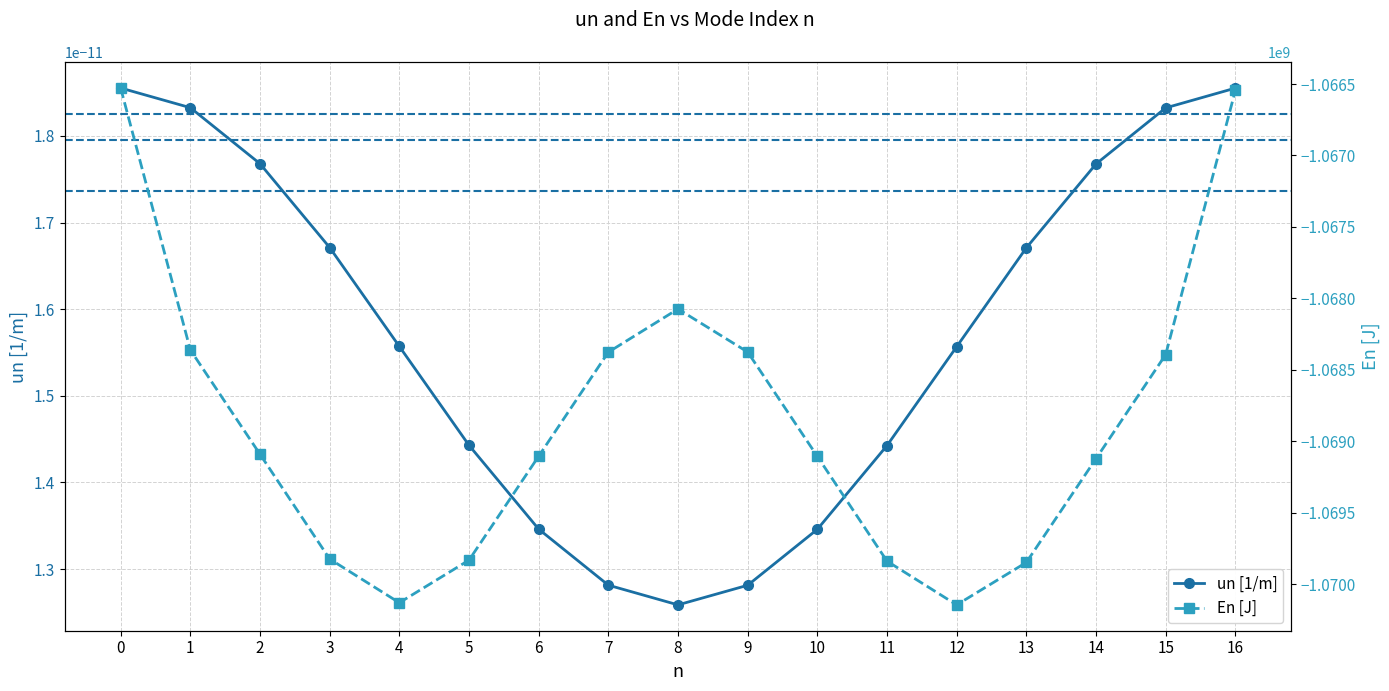

Which label corresponds to the smallest value in the chart?

12